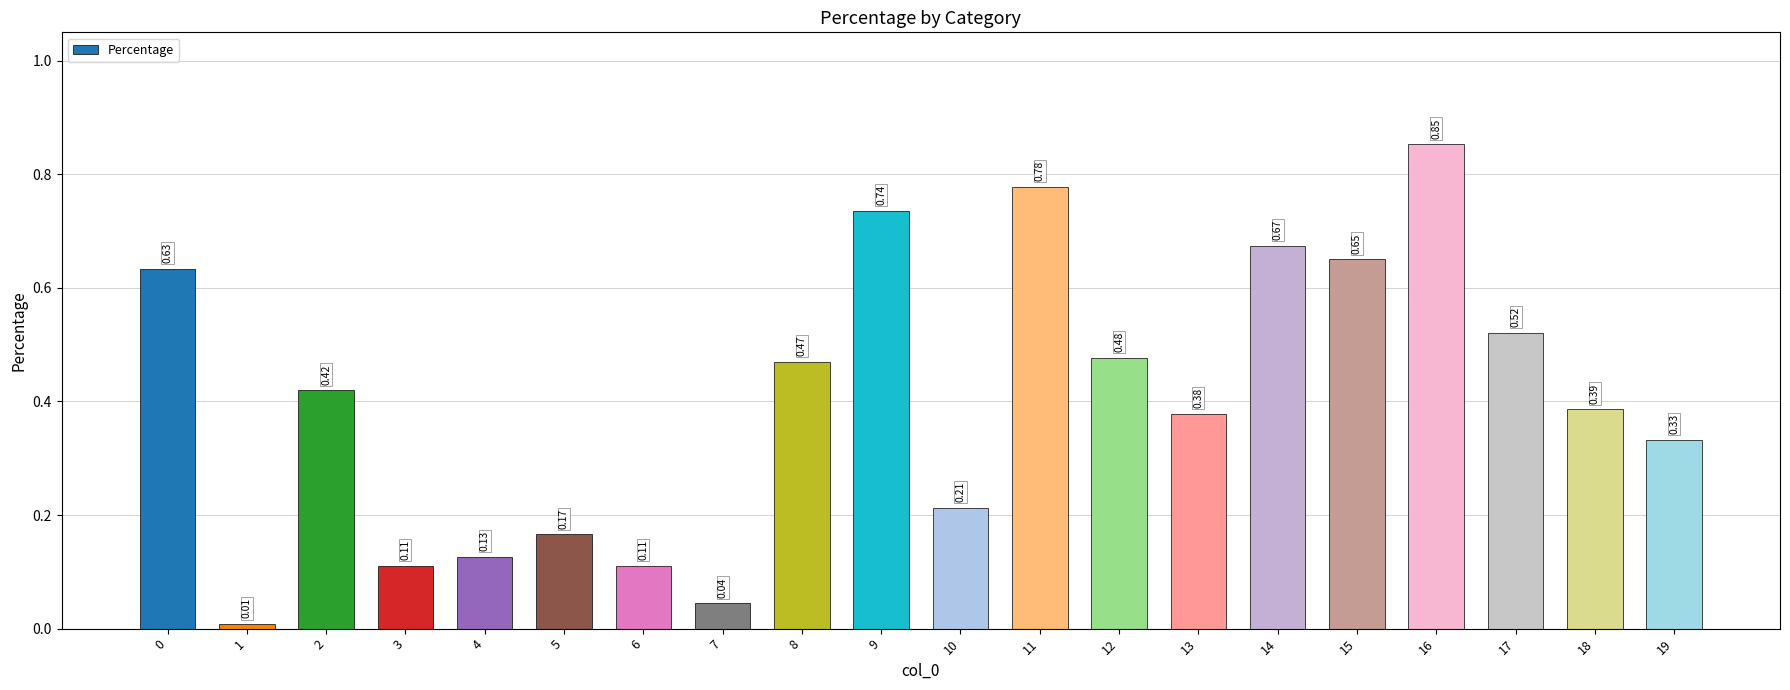

What is the change in value from 3 to 18?

+0.3